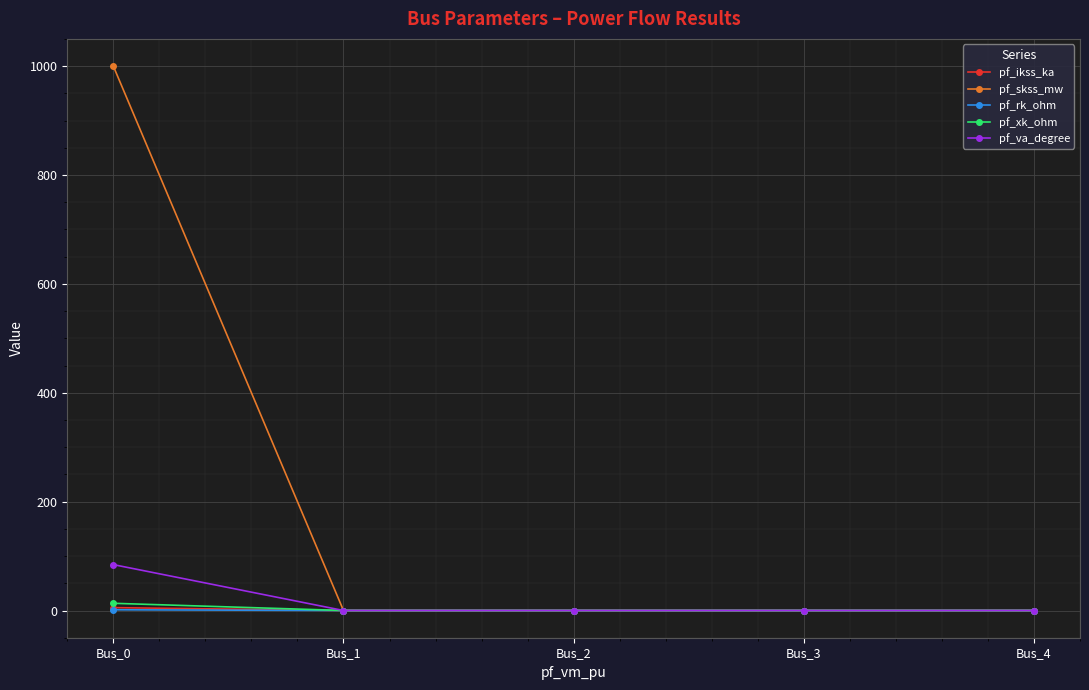

Is it true that pf_va_degree equals -59.0 at Bus_3?

False